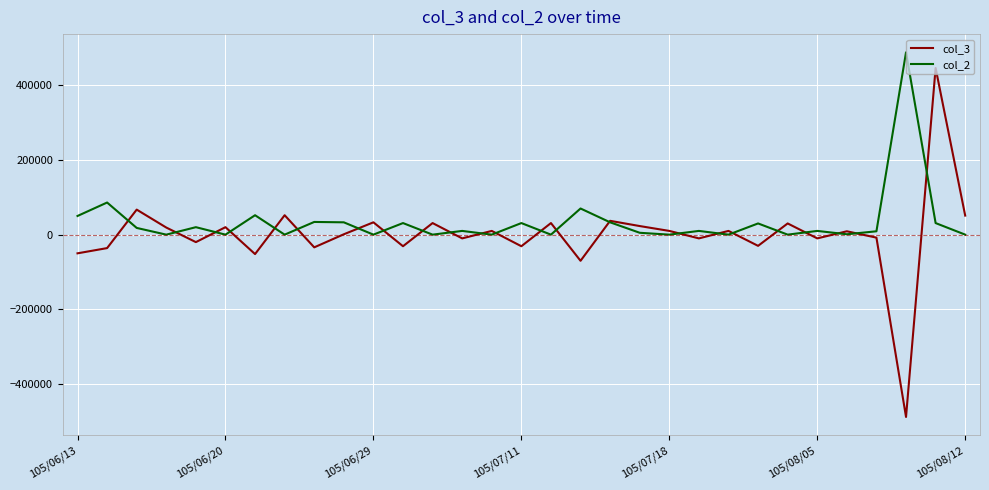

What is the greatest value displayed?

488000